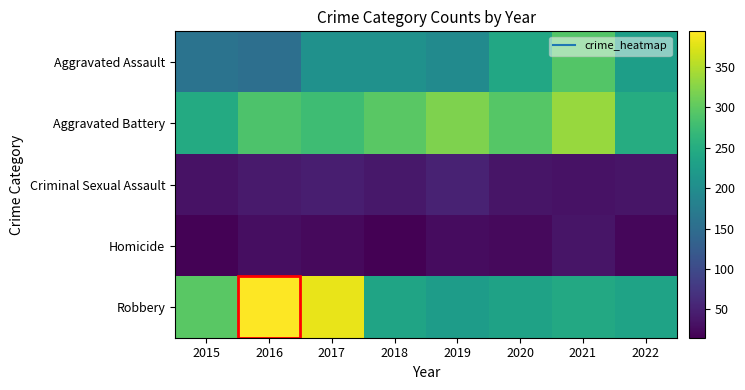

Reading left to right, what are all the values shown in this chart?

Aggravated Assault: 2015=160	2016=154	2017=207	2018=206	2019=197	2020=242	2021=292	2022=228
Aggravated Battery: 2015=246	2016=288	2017=277	2018=297	2019=321	2020=294	2021=336	2022=250
Criminal Sexual Assault: 2015=34	2016=43	2017=47	2018=40	2019=51	2020=36	2021=33	2022=37
Homicide: 2015=17	2016=29	2017=24	2018=15	2019=27	2020=24	2021=37	2022=21
Robbery: 2015=297	2016=394	2017=381	2018=237	2019=224	2020=233	2021=244	2022=235